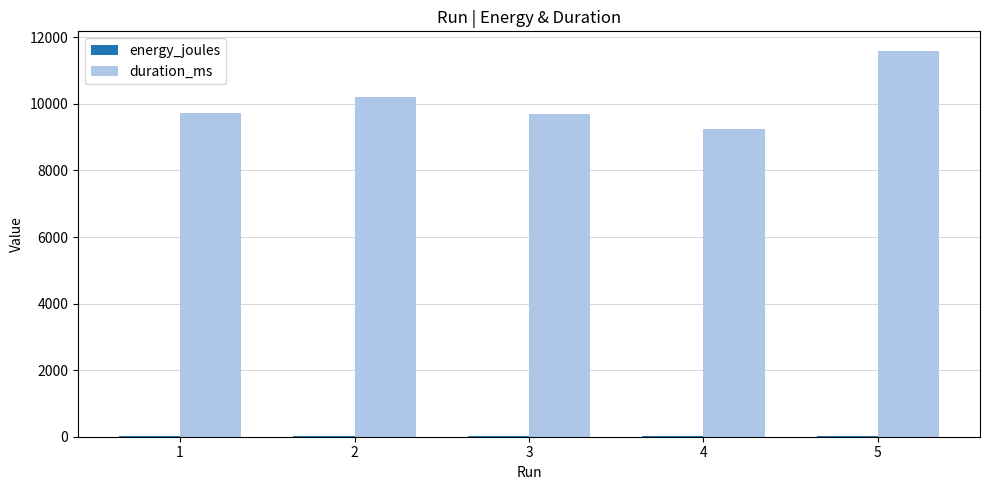

Which series has the widest spread of values?

duration_ms